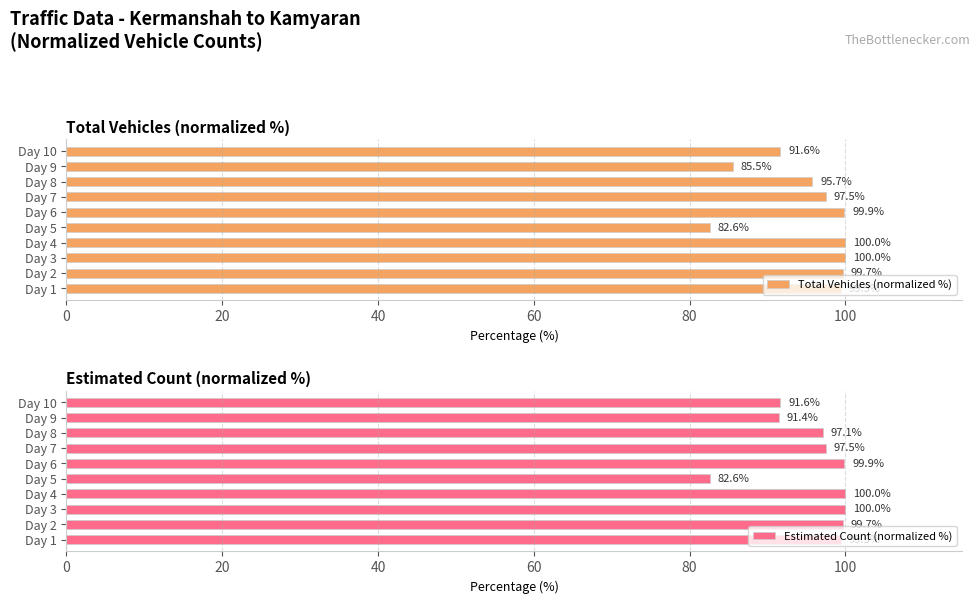

What is the difference between the maximum and minimum values in the Total Vehicles (normalized %) series?

17.4